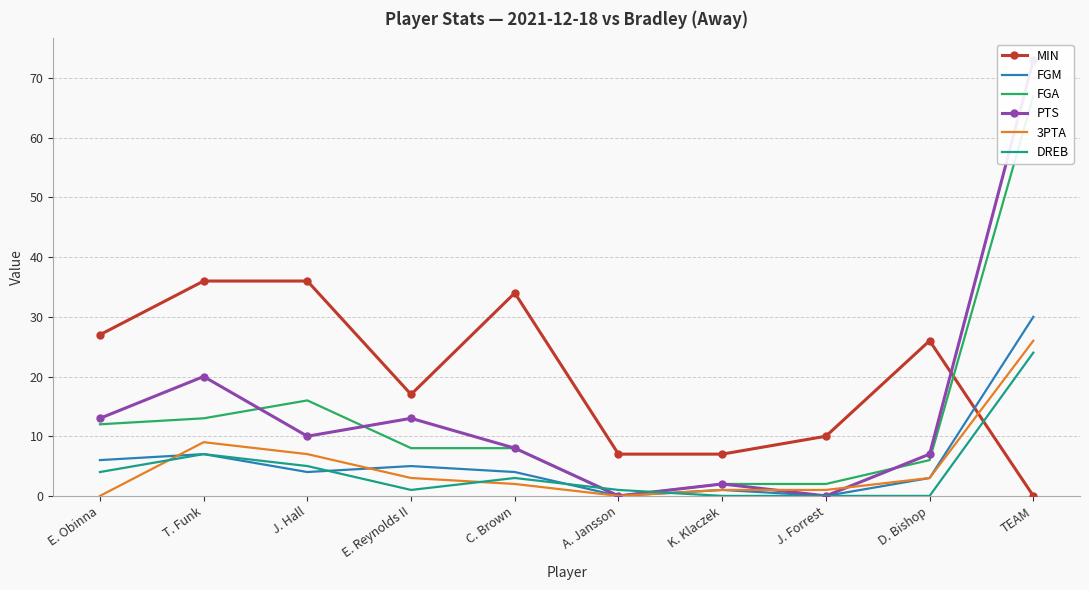

At which category does PTS reach its first local valley?

J. Hall